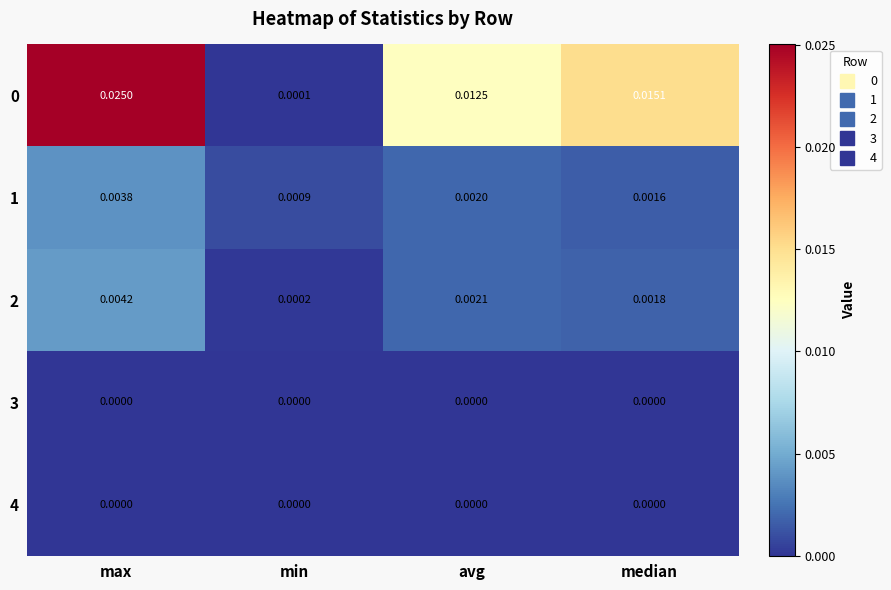

List the labels in order of 1 value, smallest first.

min, median, avg, max